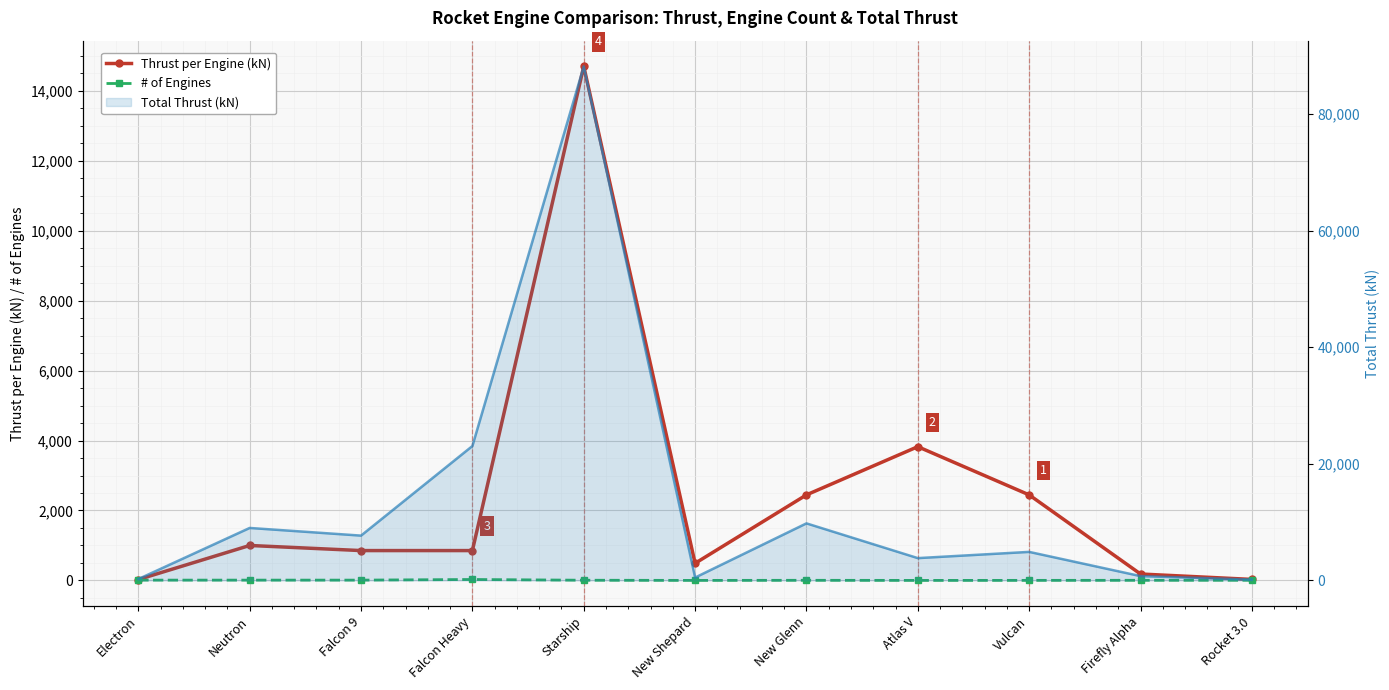

True or false: Thrust per Engine (kN) and # of Engines intersect in this chart.

False